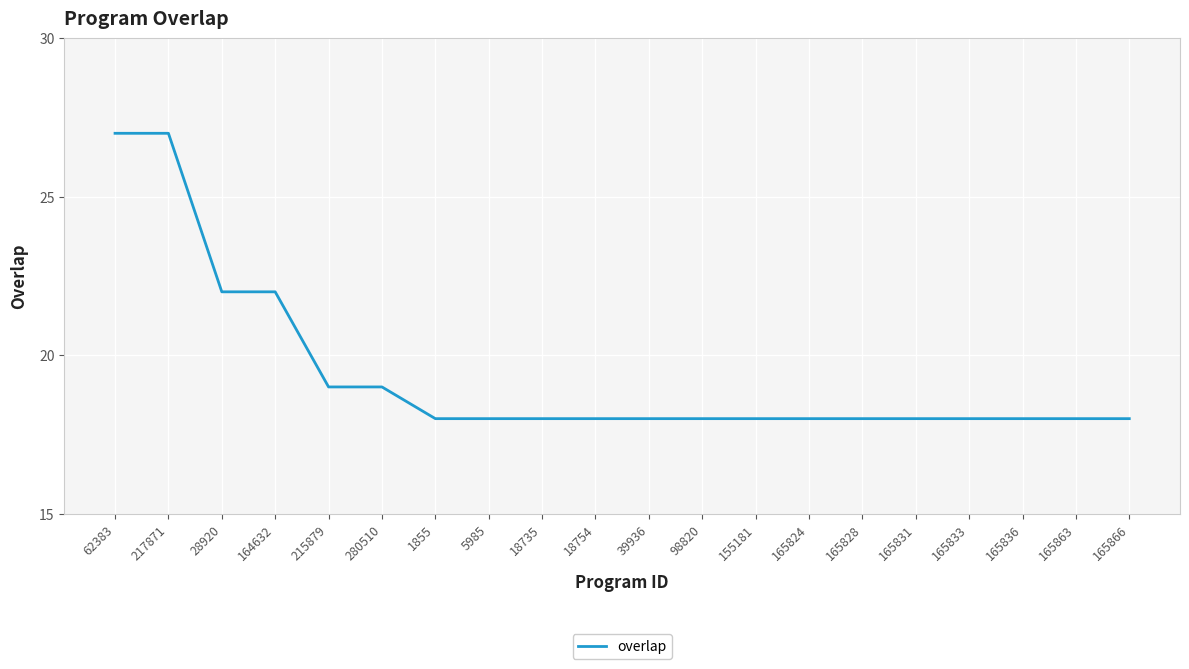

Is it true that the value at 62383 is 27?

True